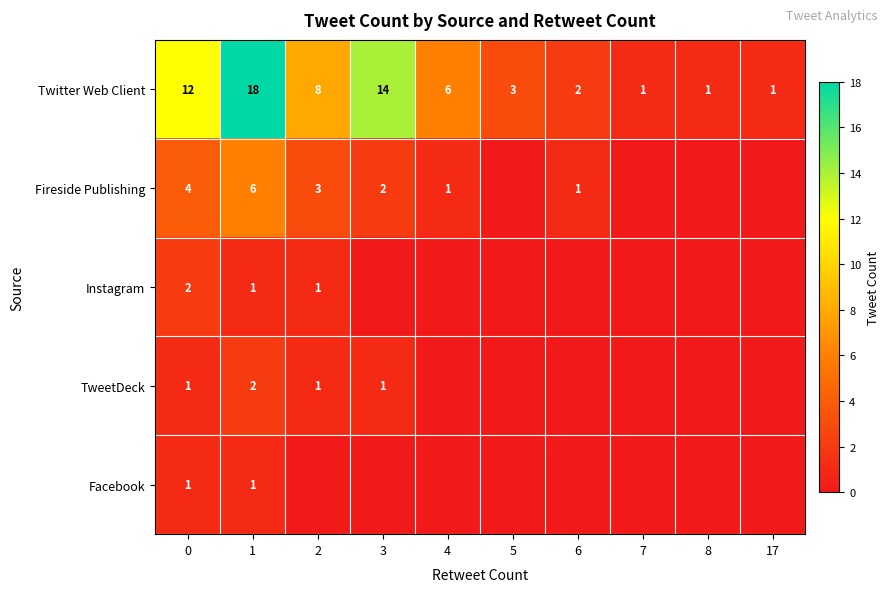

What is the sum of the Fireside Publishing values at 4 and 1?

7